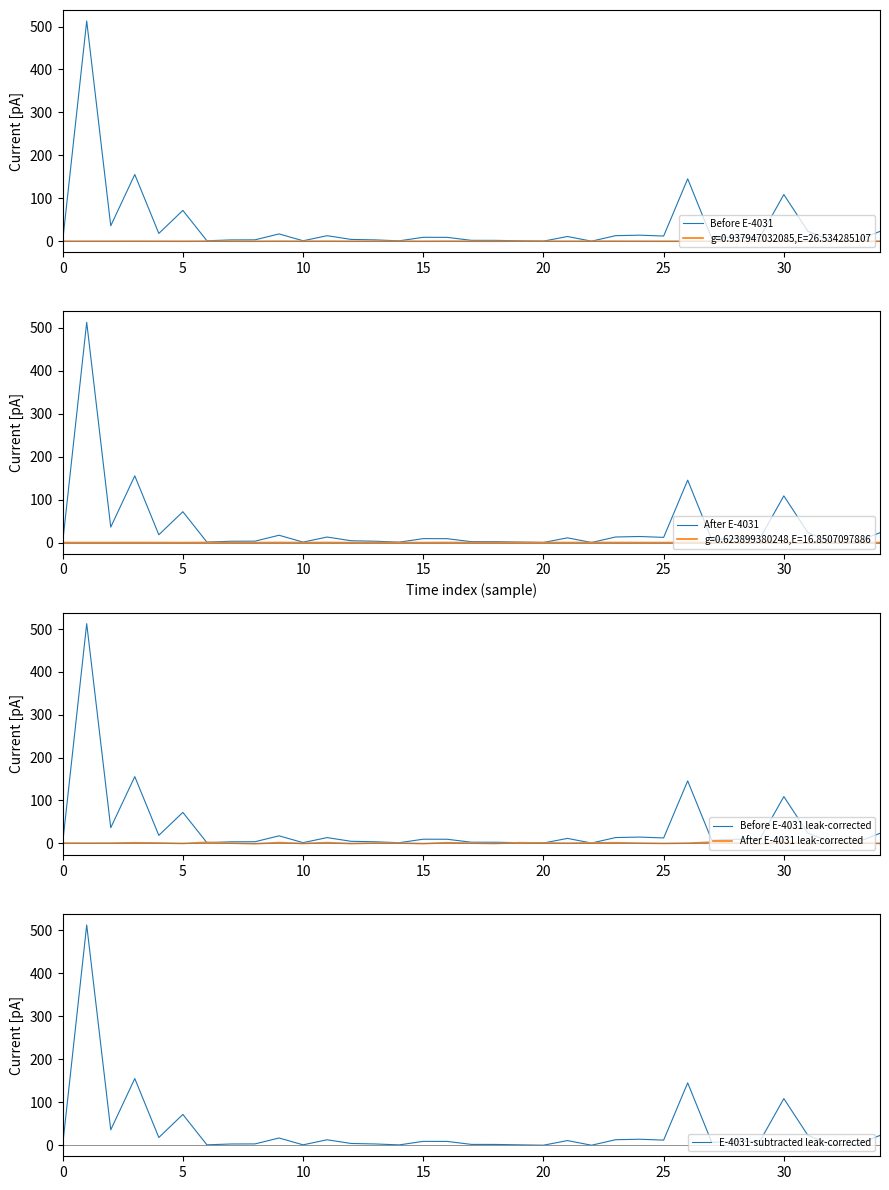

The Before E-4031 leak-corrected series shows 0.5 at 32. True or false?

False